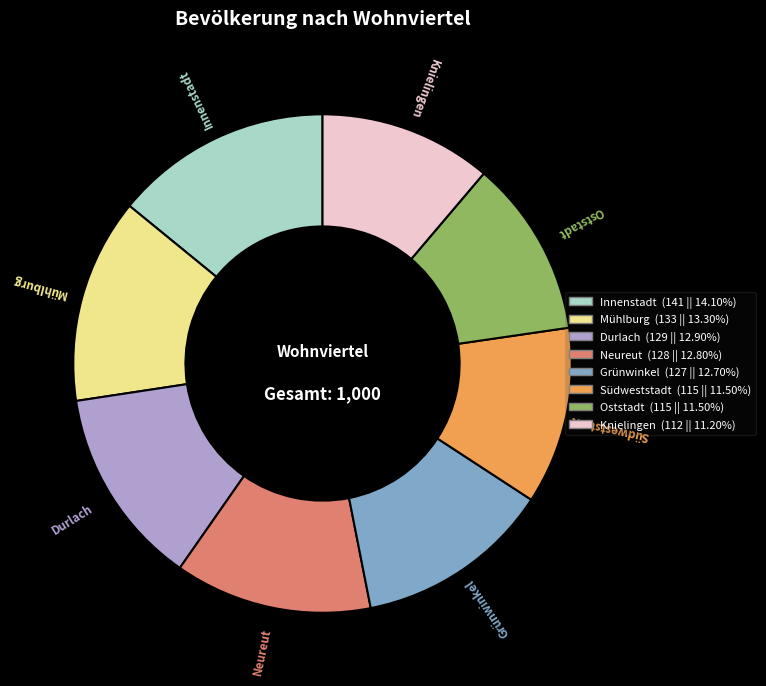

Does Grünwinkel represent more than half of the total?

No